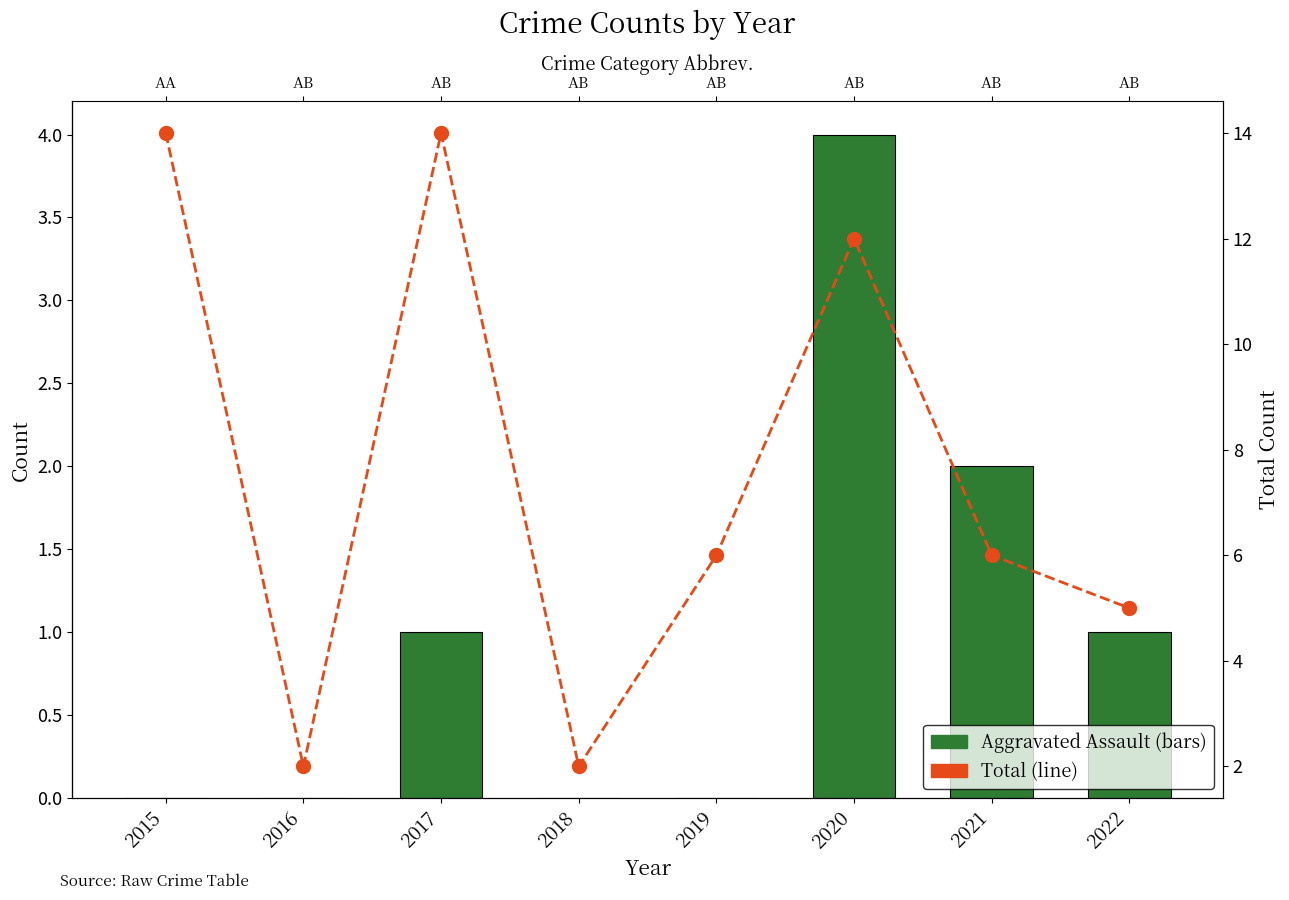

The value of Aggravated Assault at 2021 is 3. True or false?

False